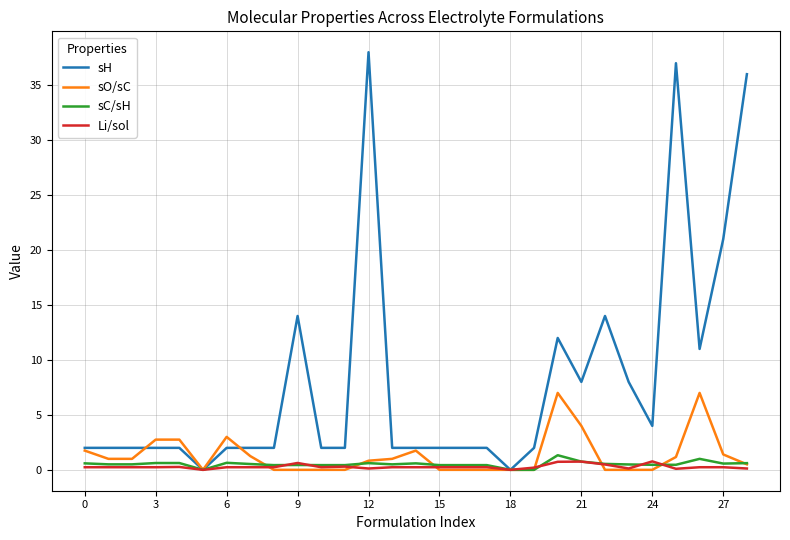

Which series has the largest total across all categories?

sH